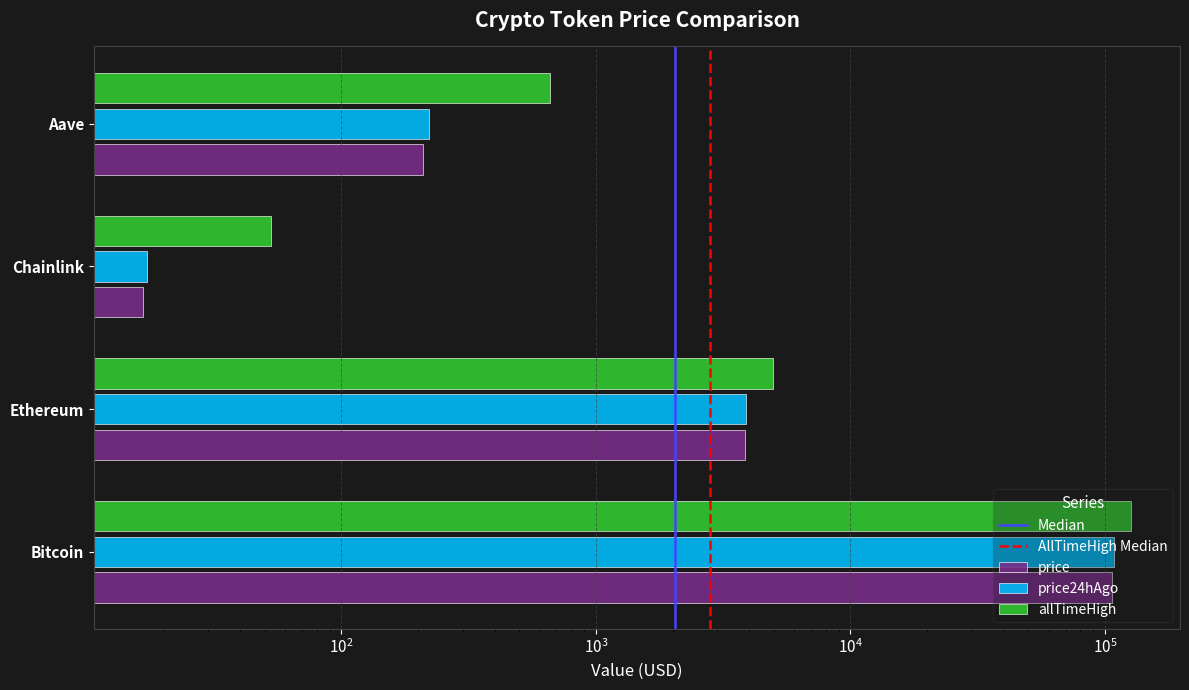

What is the difference between the maximum and minimum values in the price24hAgo series?

108423.7